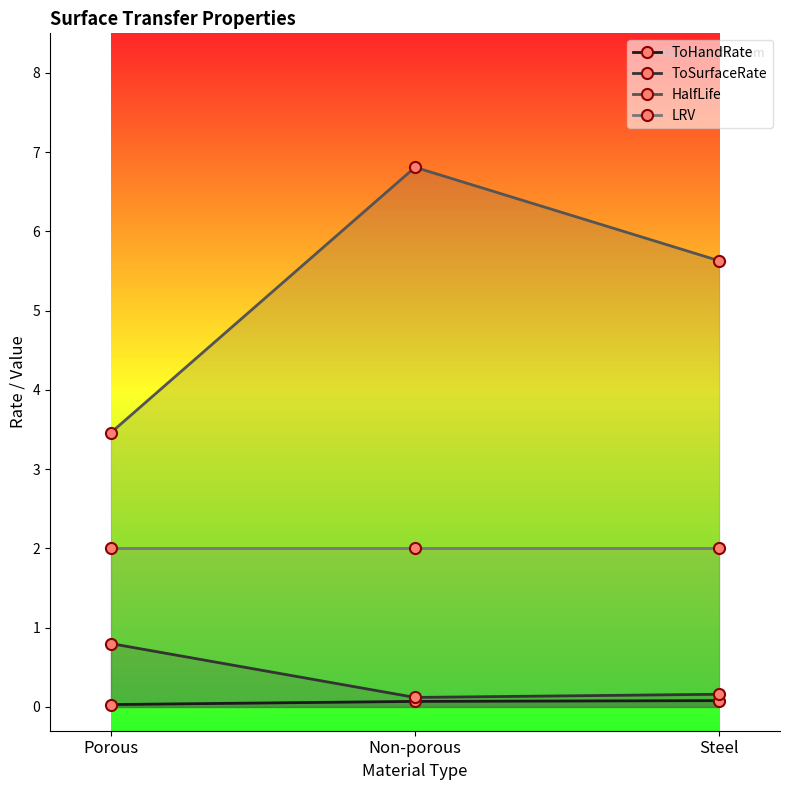

At Porous, list the series in order from smallest to largest.

ToHandRate, ToSurfaceRate, LRV, HalfLife